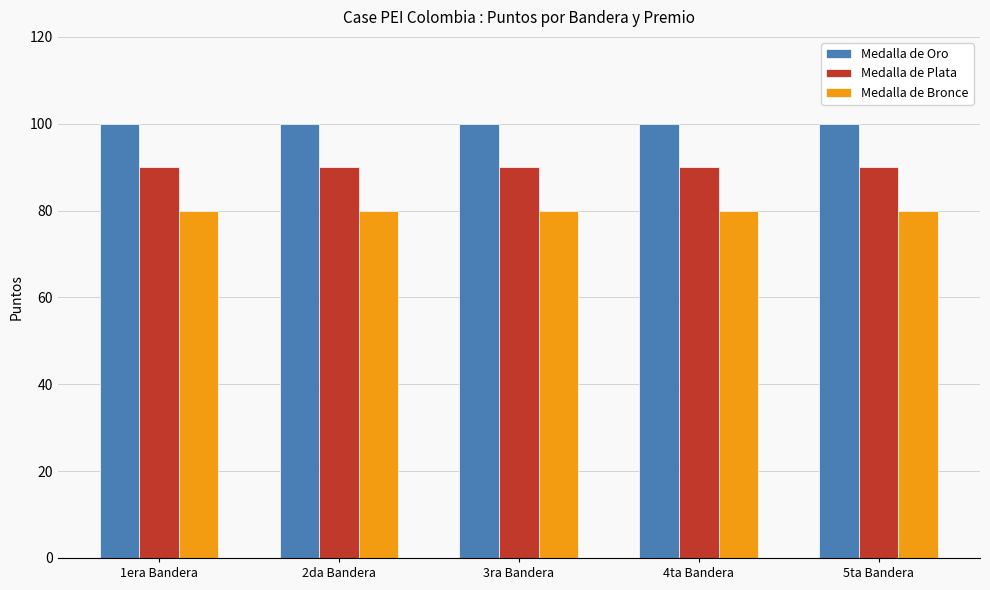

The Medalla de Plata series shows 55 at 4ta Bandera. True or false?

False